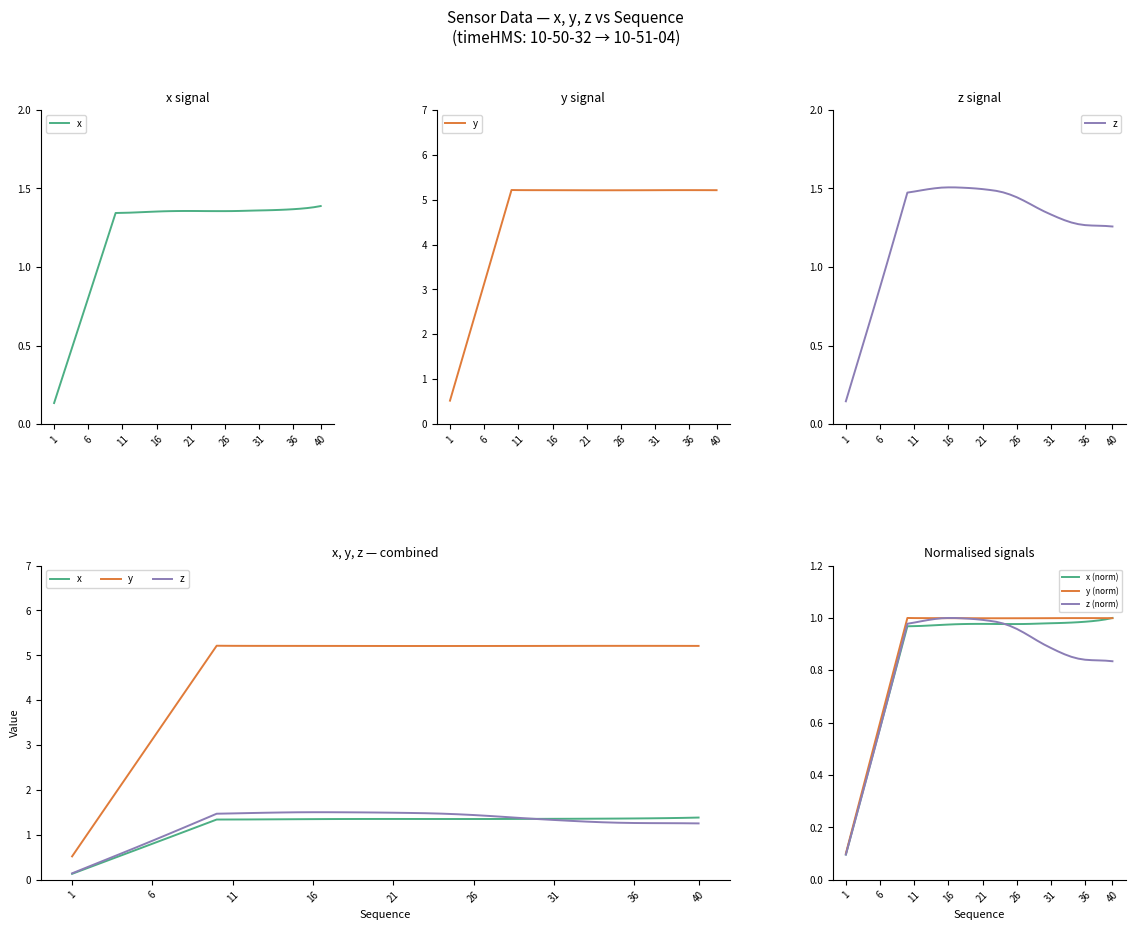

The x (norm) series shows 1.0 at 40. True or false?

True